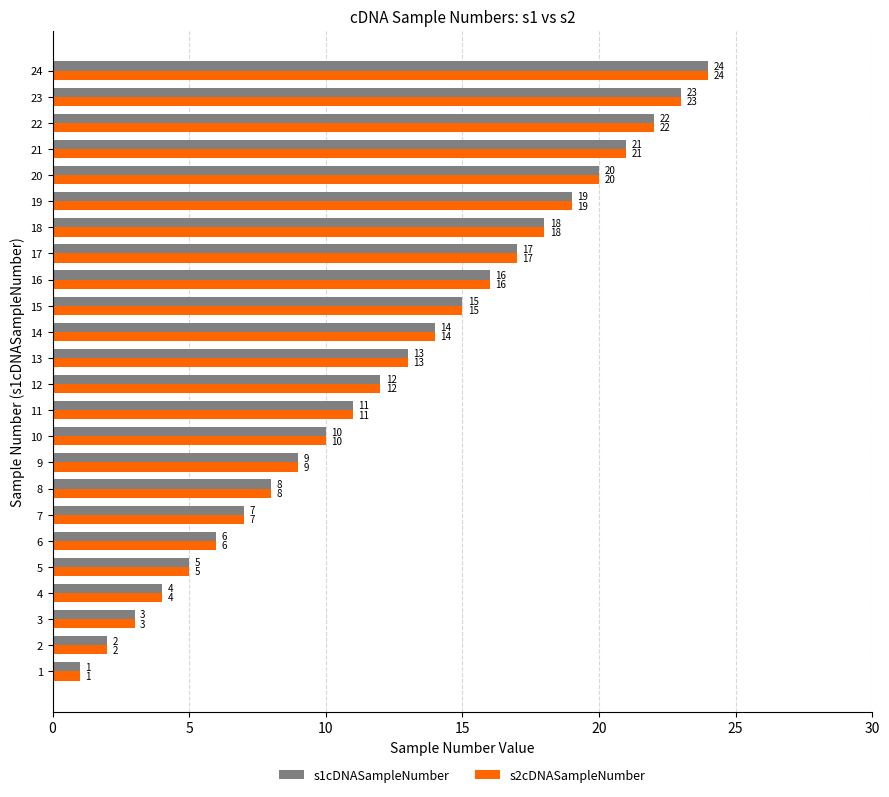

How many data points in s1cDNASampleNumber are less than 13?

12